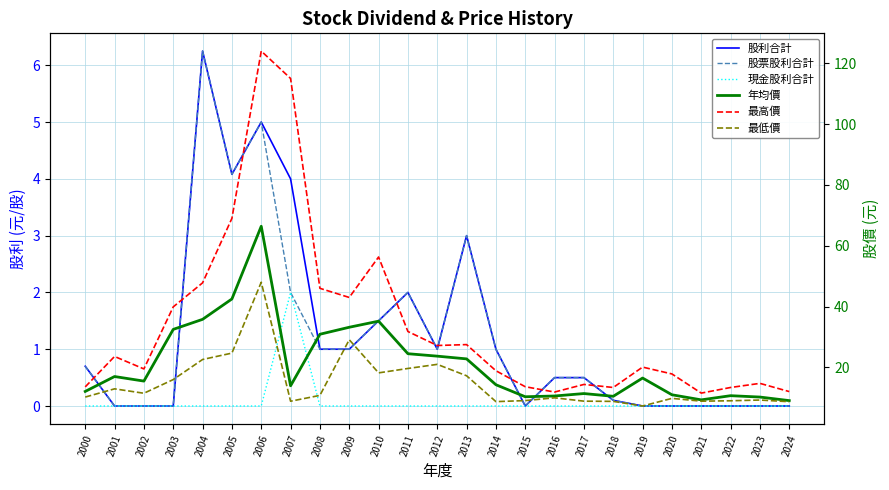

Count the number of categories in the chart.

25